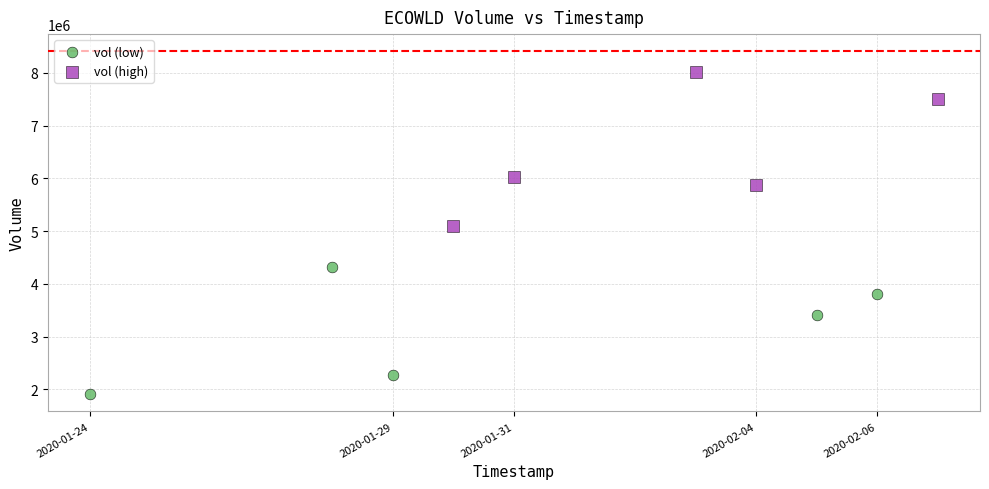

Which series contains the lowest Y value?

vol (low)